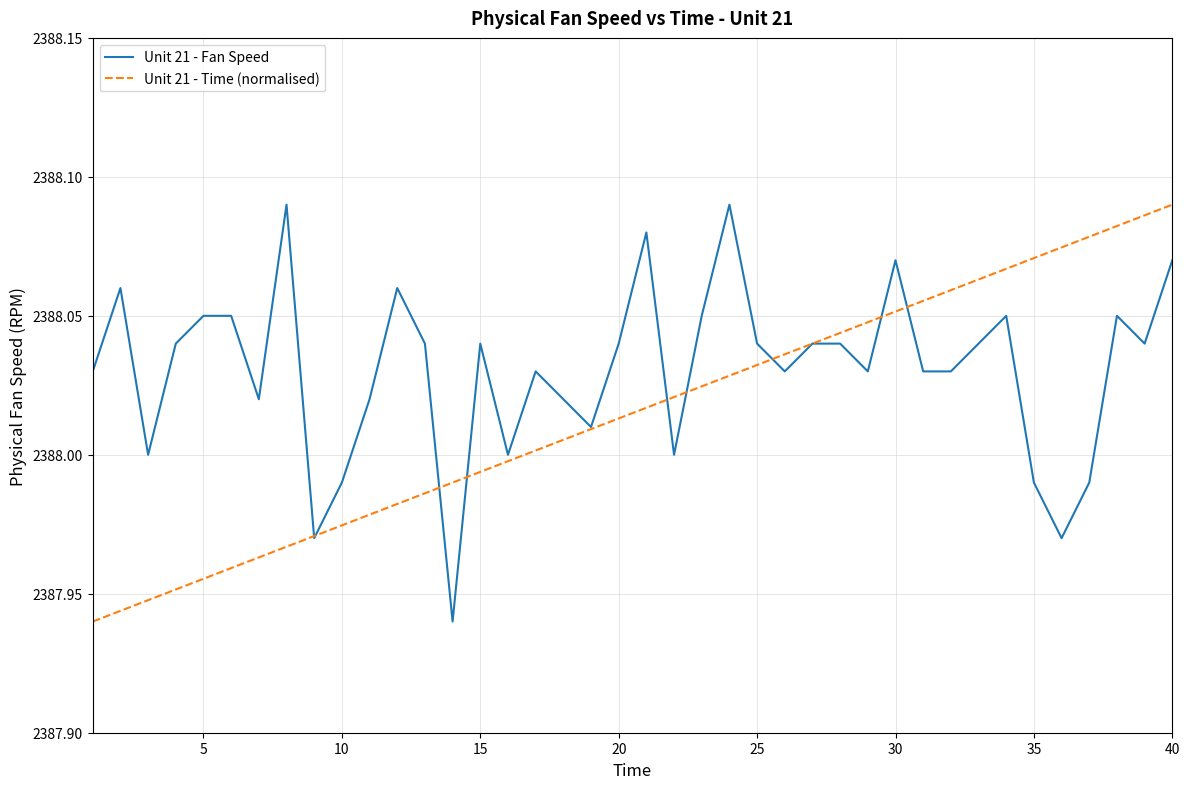

Which series has the largest total across all categories?

Unit 21 - Fan Speed